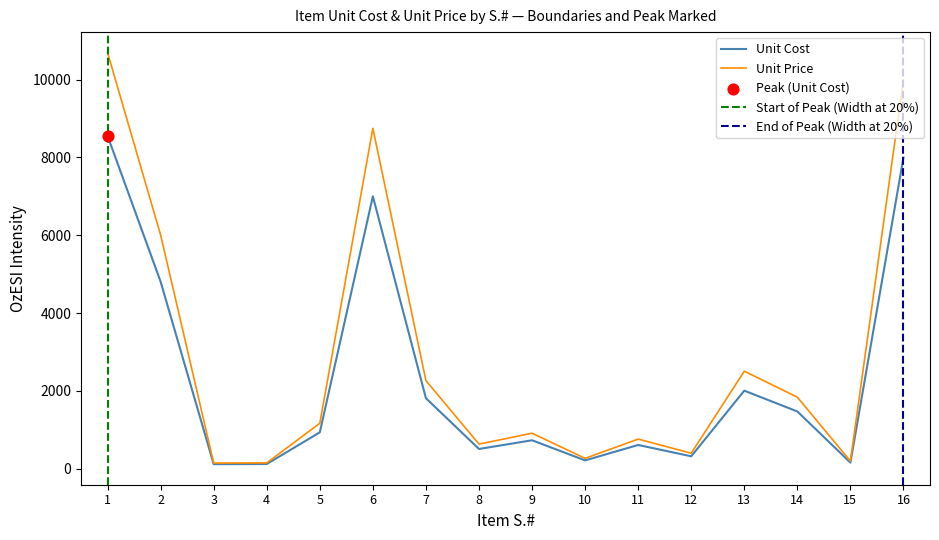

Which series reaches the minimum Y coordinate?

Unit Cost